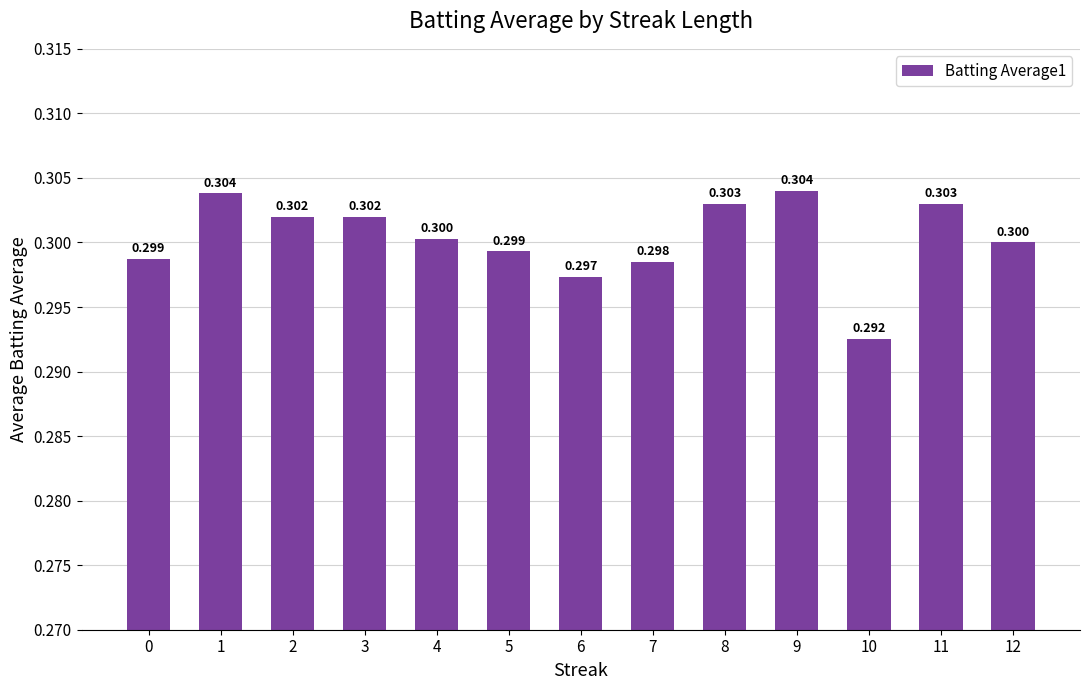

How many bars are there in total?

13